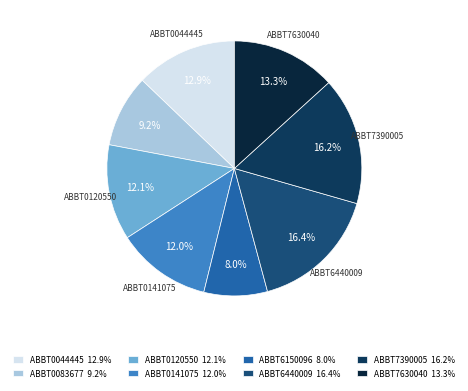

To the nearest percent, what is the combined percentage of ABBT0120550 and ABBT7390005?

28%